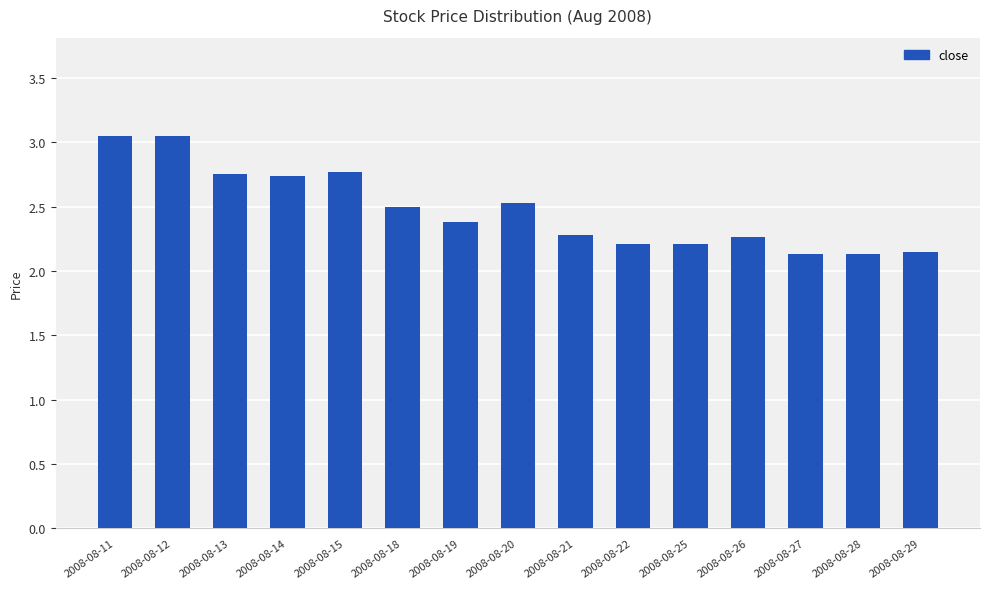

Which has a higher value, 2008-08-25 or 2008-08-11?

2008-08-11